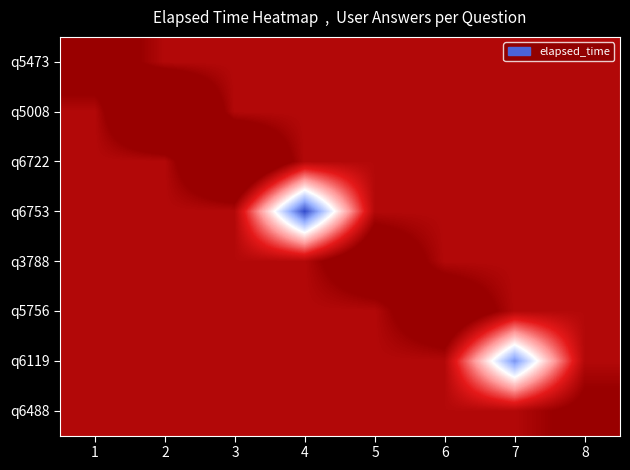

Between 1 and 5, which is larger?

5